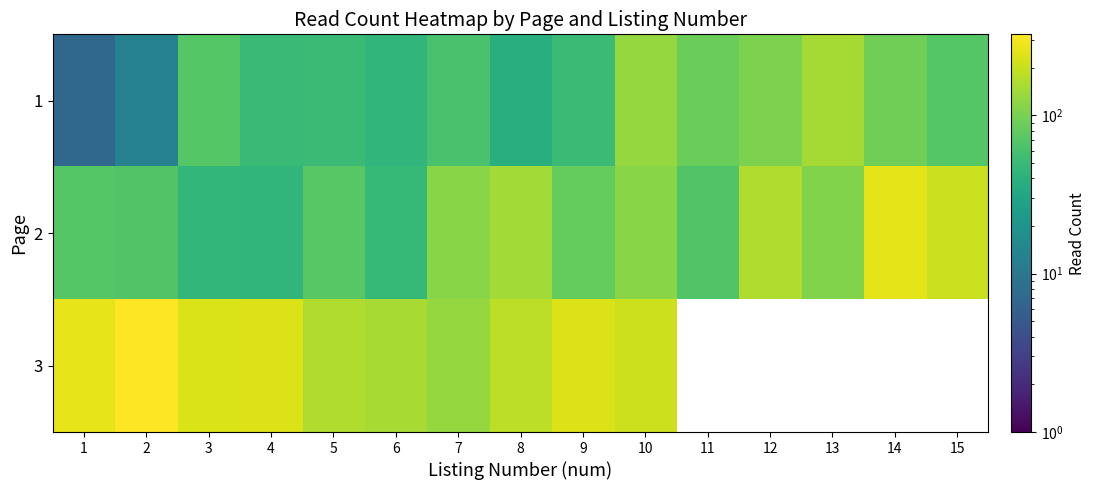

What is the difference between the maximum and minimum values in the 3 series?

194.0